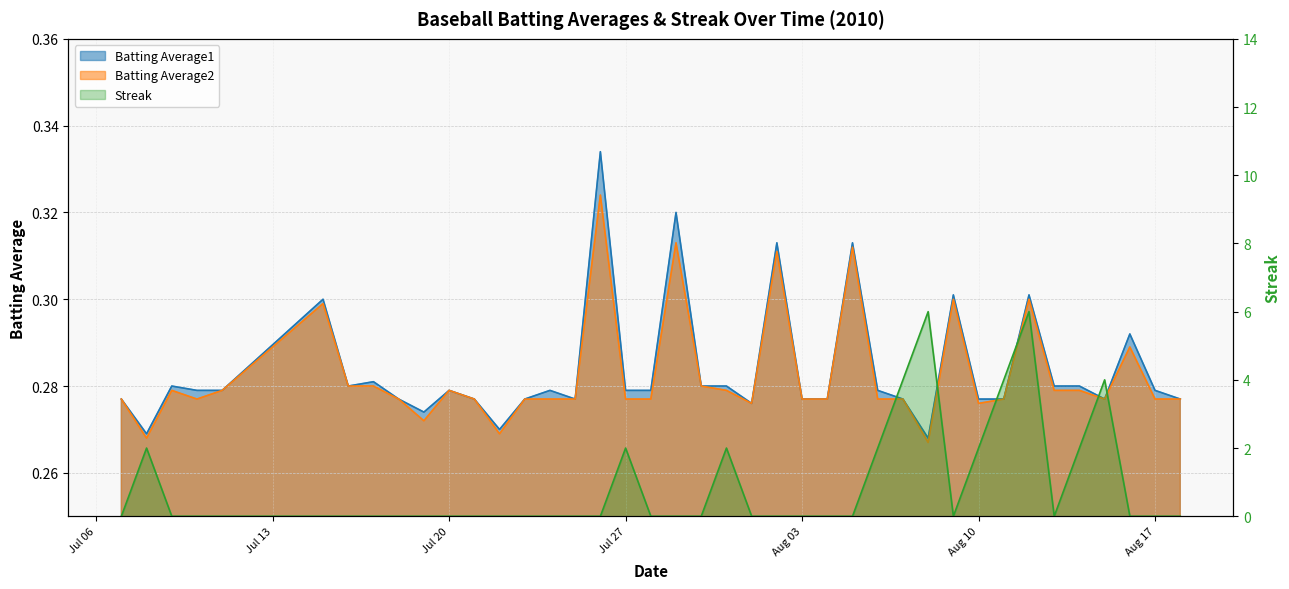

What is the label of the 9th point from the left?

2010-07-18